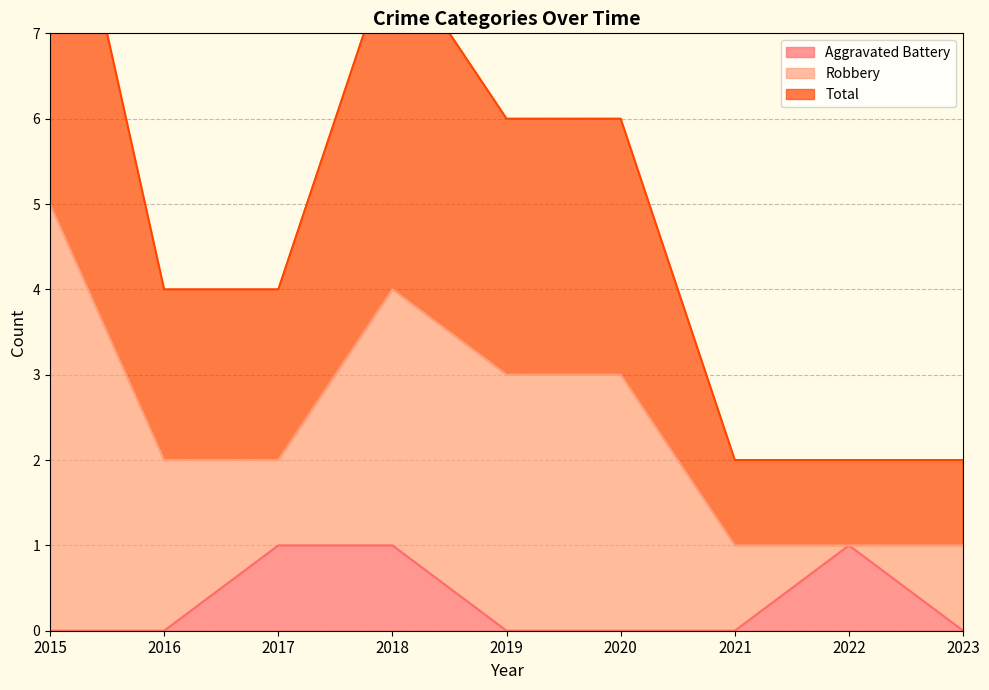

Is it true that Aggravated Battery equals 0 at 2023?

True